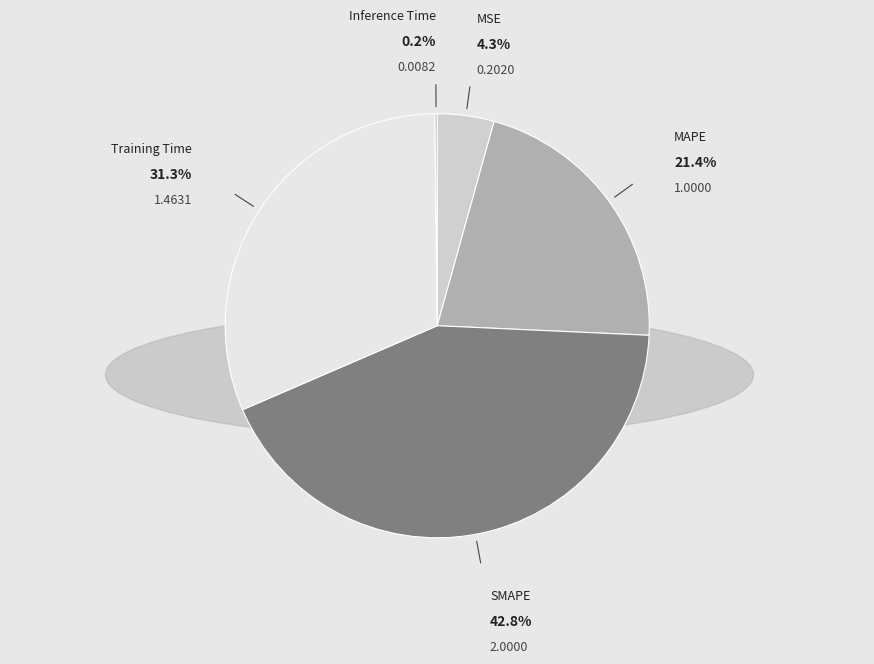

Do MAPE and SMAPE together represent more than half of the pie?

Yes